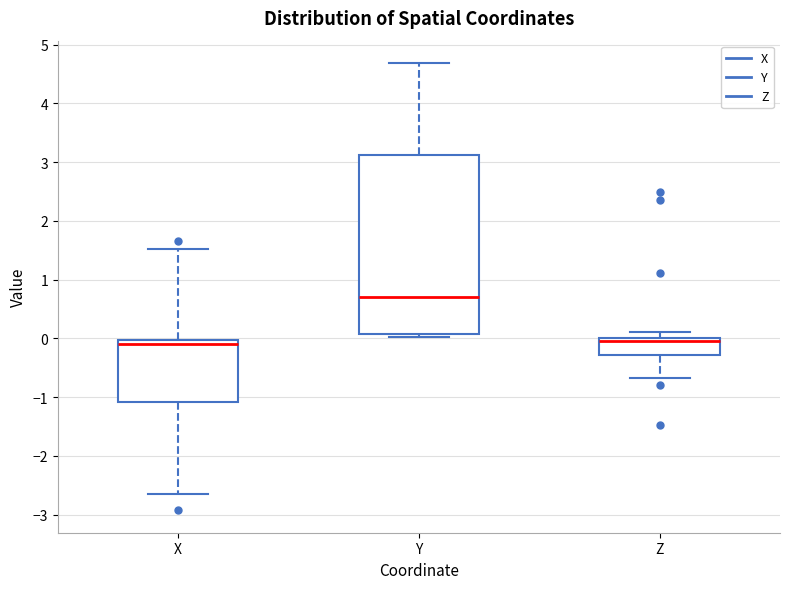

Reading left to right, transcribe this box plot: for each box, give where its median line is, the range the box spans, and where its two whiskers end, as read against the y-axis. The values are not printed on the chart, so give them approximately, as read against the axis.

X: median -0.1, box -1.1 to 0.0, whiskers -2.6 to 1.5
Y: median 0.7, box 0.1 to 3.1, whiskers 0.0 to 4.7
Z: median -0.1, box -0.3 to 0.0, whiskers -0.7 to 0.1